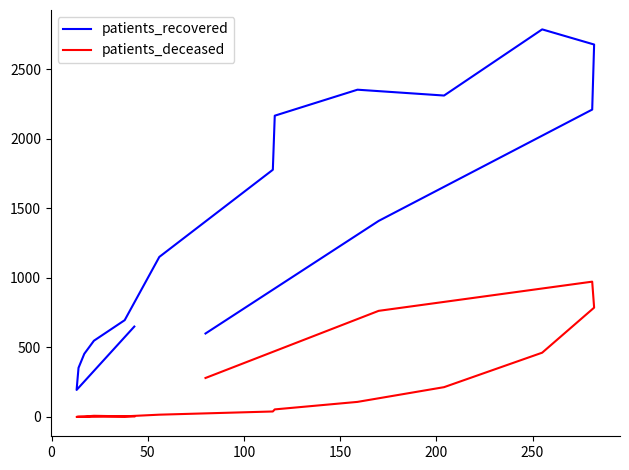

List the series in order of their overall mean, lowest first.

patients_deceased, patients_recovered